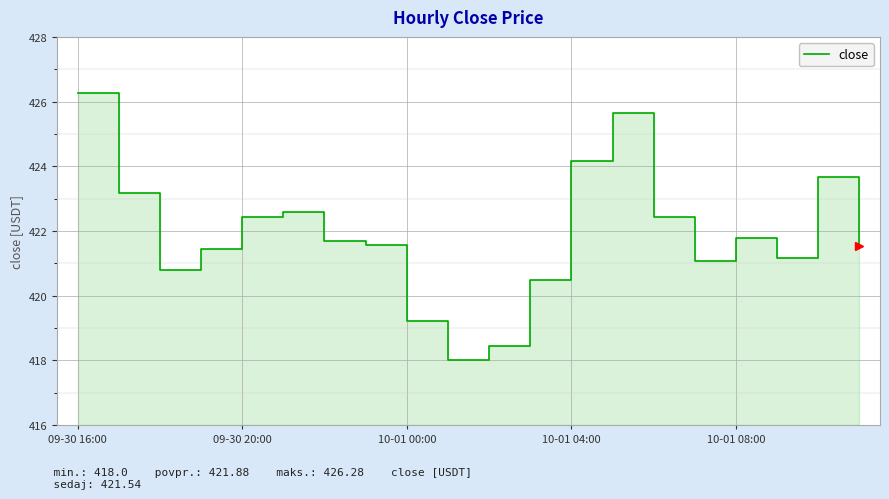

What is the difference between the maximum and minimum values?

8.3